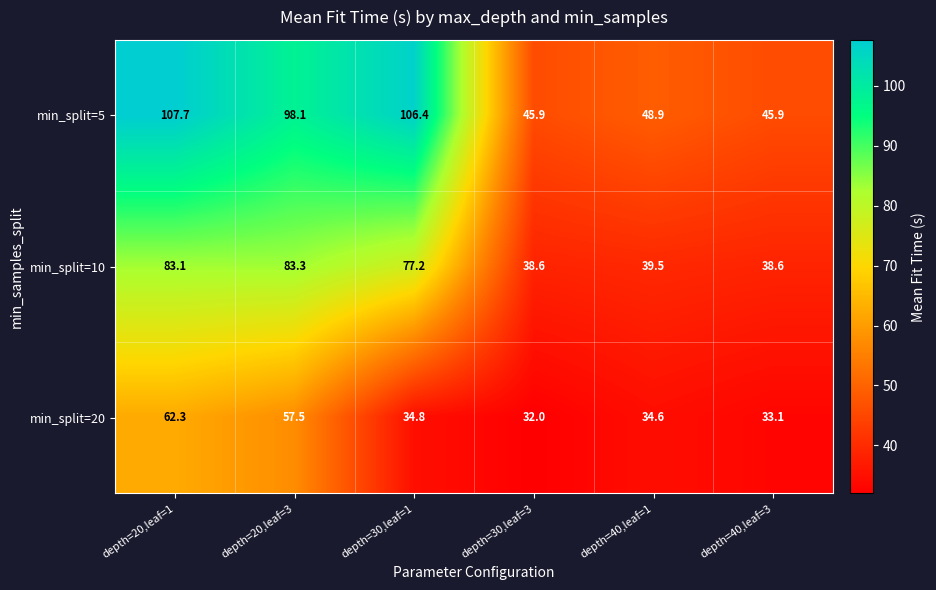

Which series has the widest spread of values?

min_split=5